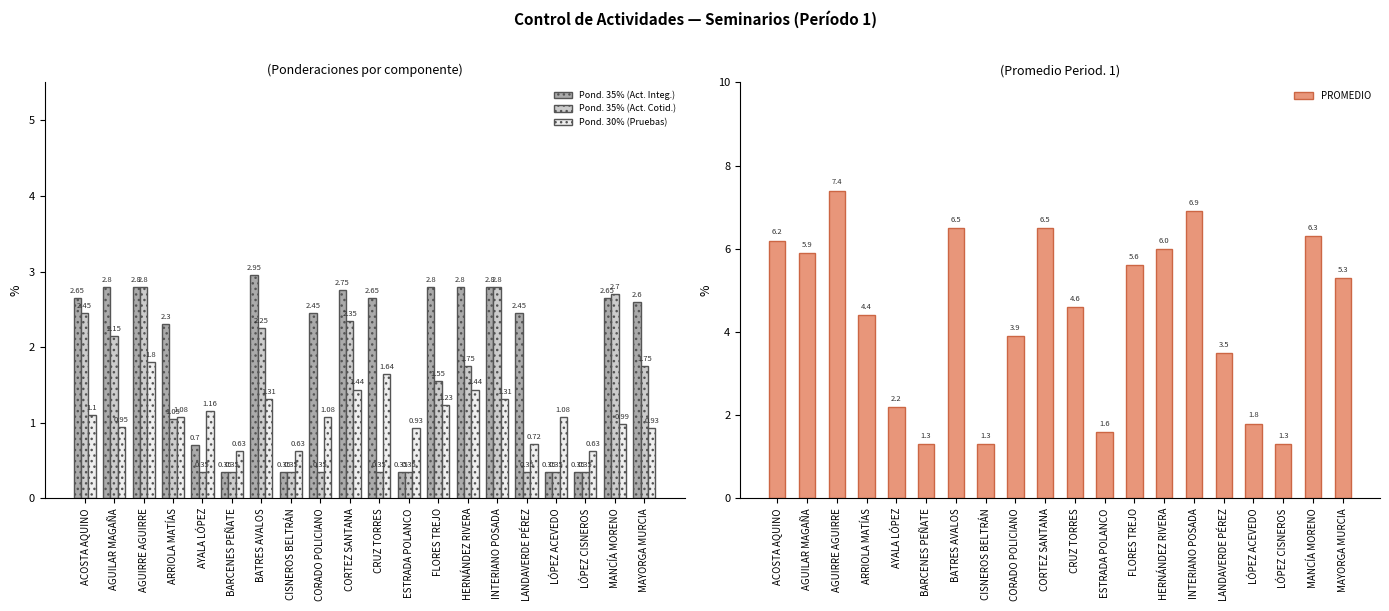

At which category is the sum across all series the highest?

AGUIRRE AGUIRRE